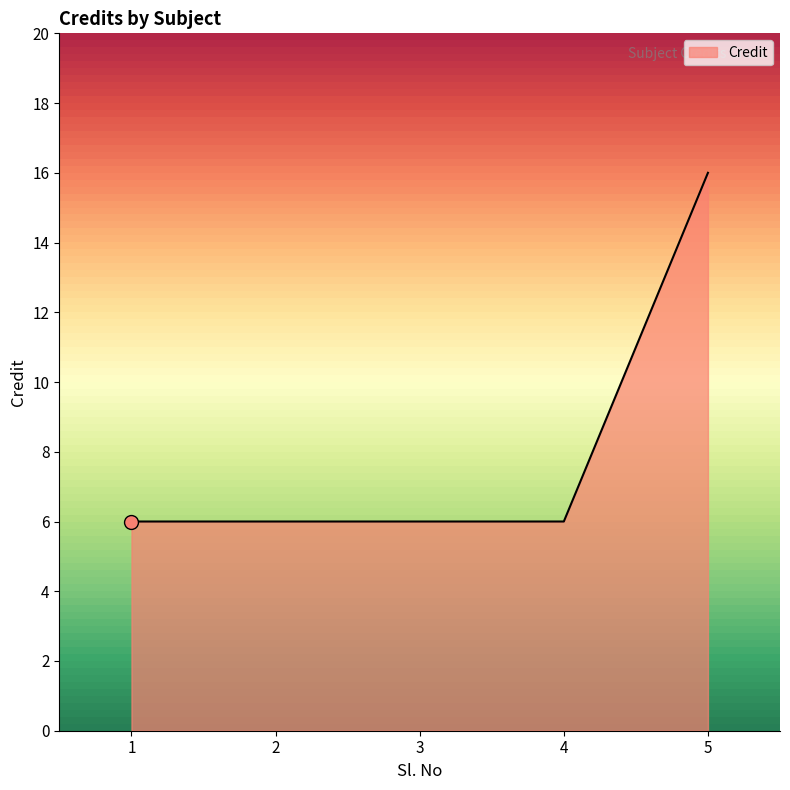

What is the change in value from 4 to 5?

+10